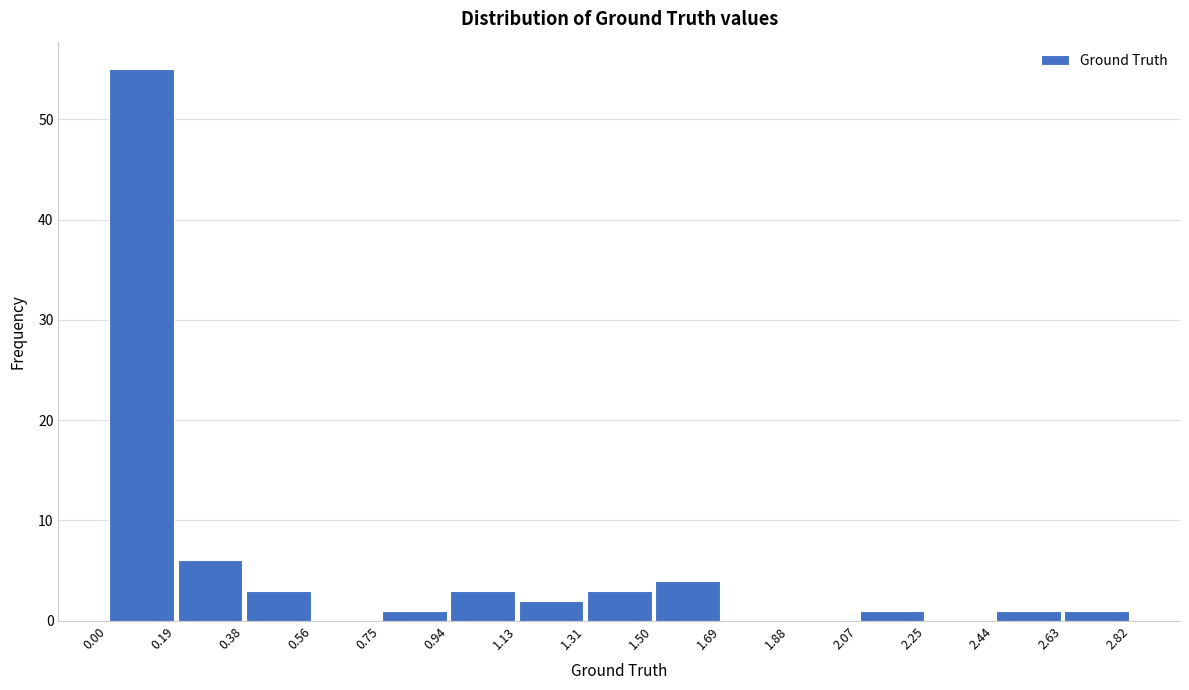

Over which range of the x-axis is the bar tallest?

0.00 to 0.19